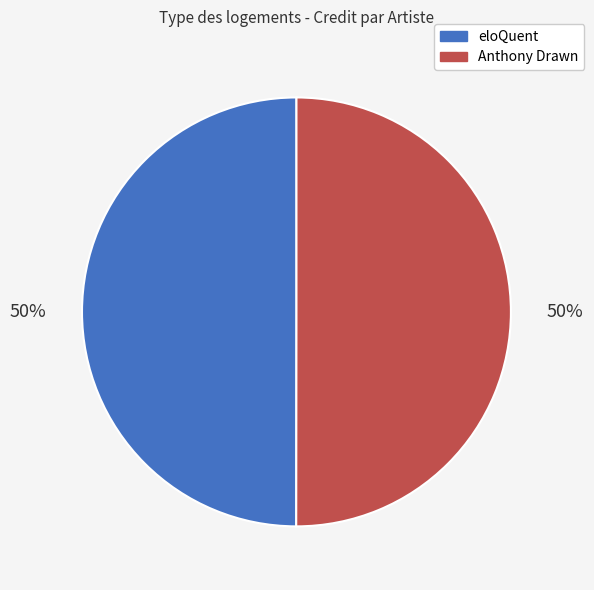

How many segments does this pie chart have?

2